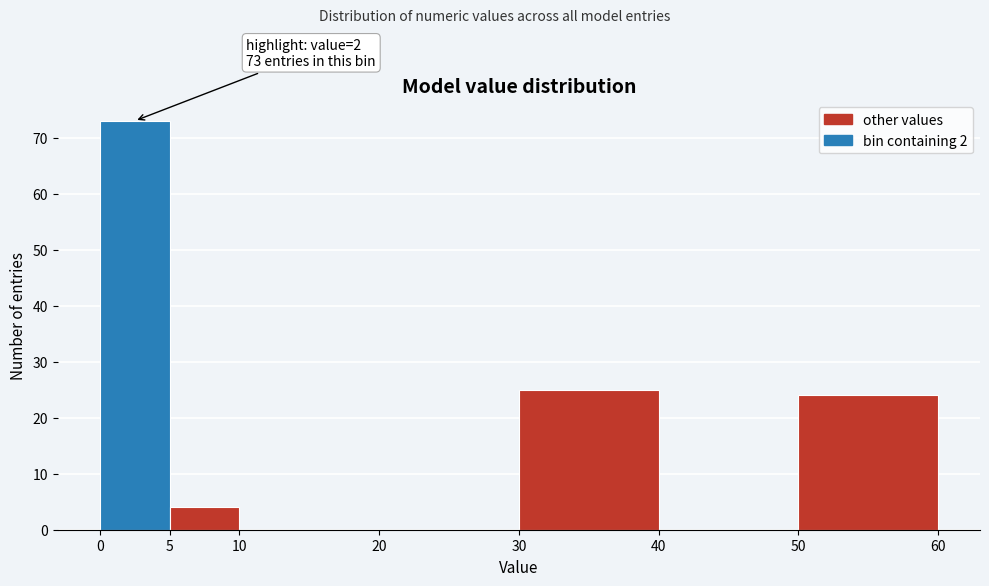

Over which range of the x-axis is the bar tallest?

0 to 5